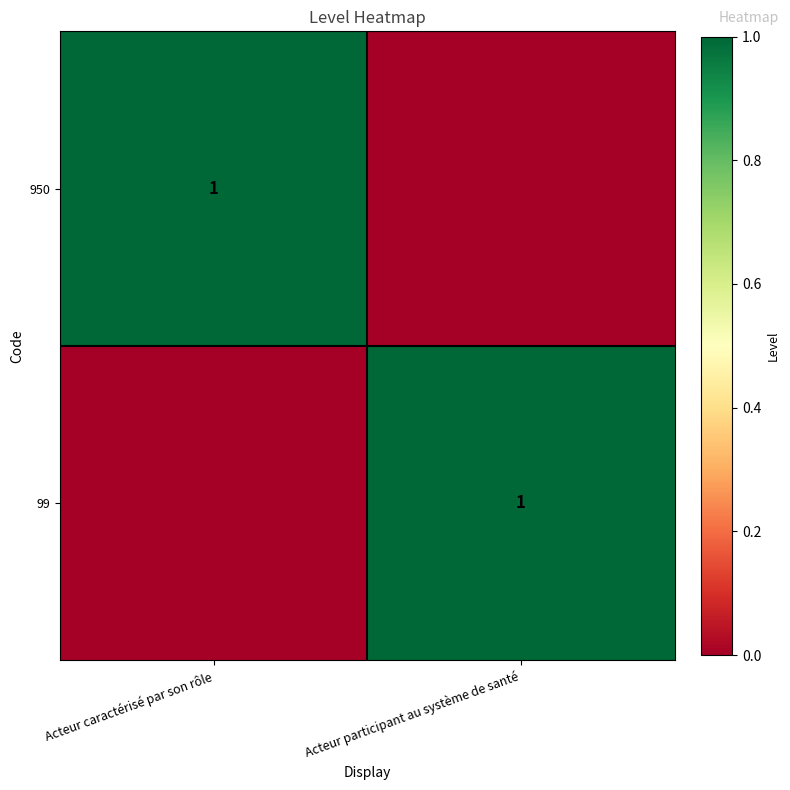

Is it true that 950 equals 1 at Acteur caractérisé par son rôle?

True